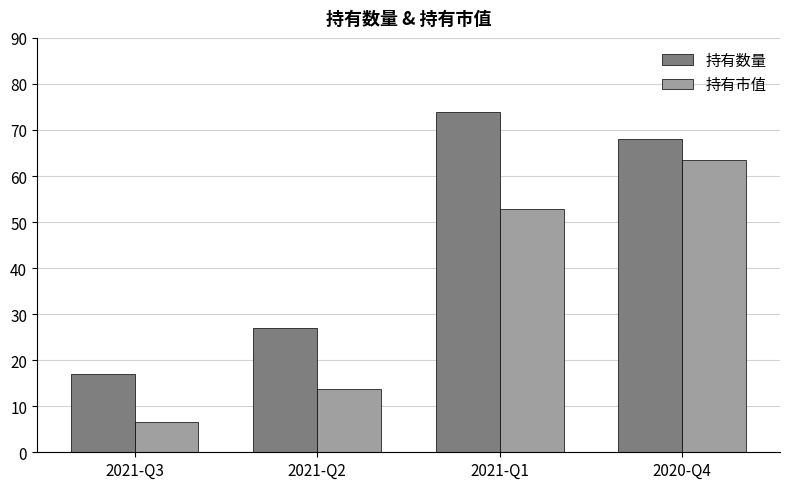

Which series changed the most between 2021-Q2 and 2020-Q4?

持有市值